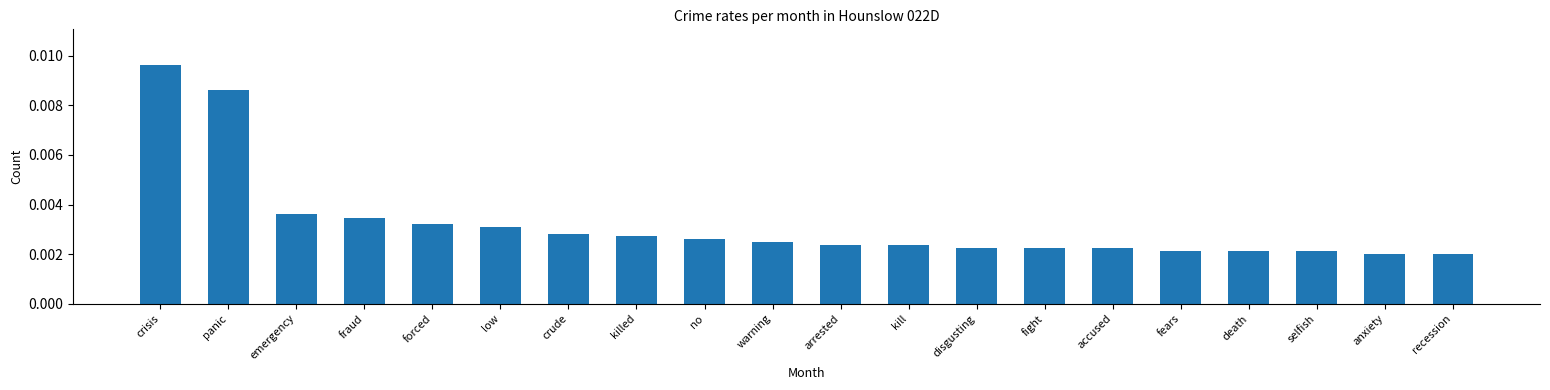

How many bars are there in total?

20